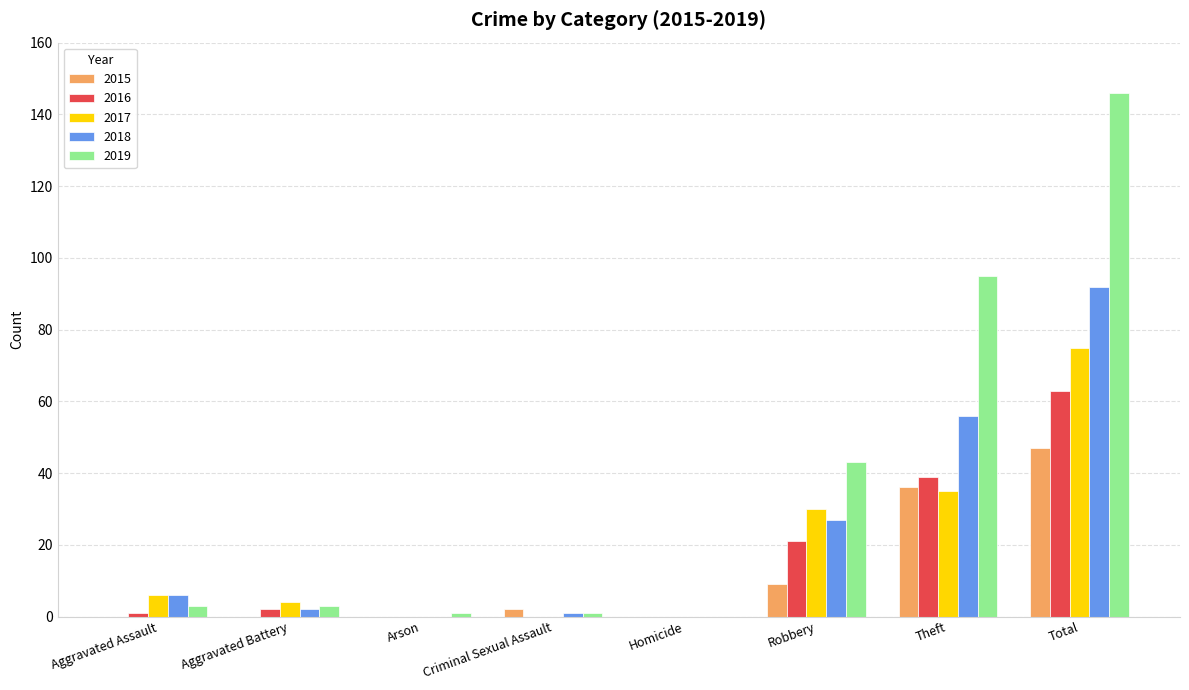

What value does the 2016 series have at Theft, to the nearest 5?

40